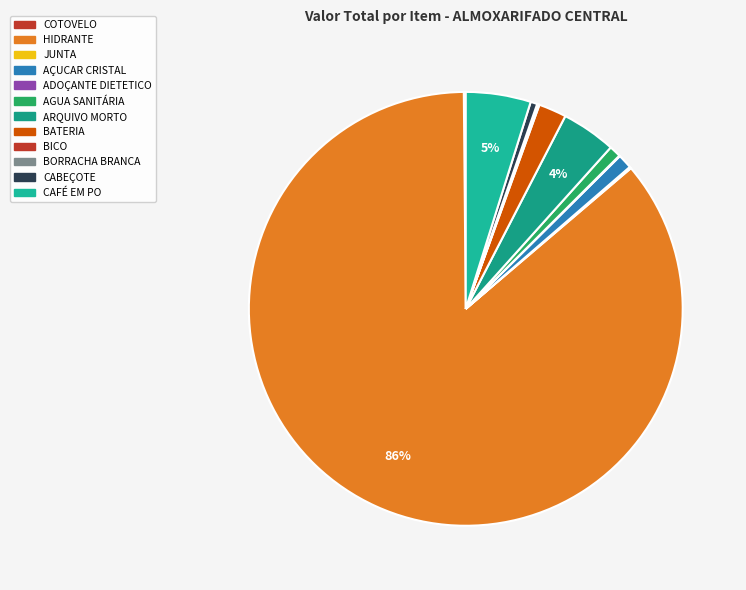

Combined, do BICO and CABEÇOTE account for over 50%?

No